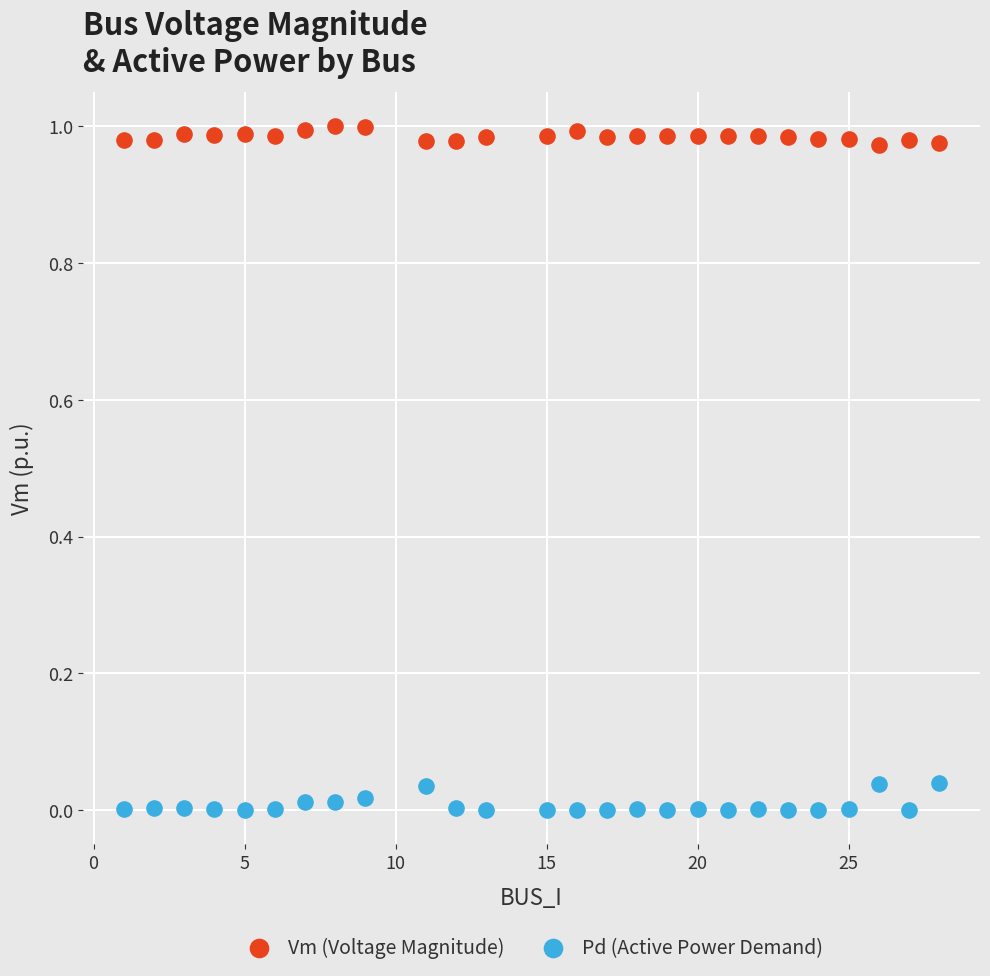

Which series has the largest Y range (max minus min)?

Pd (Active Power Demand)